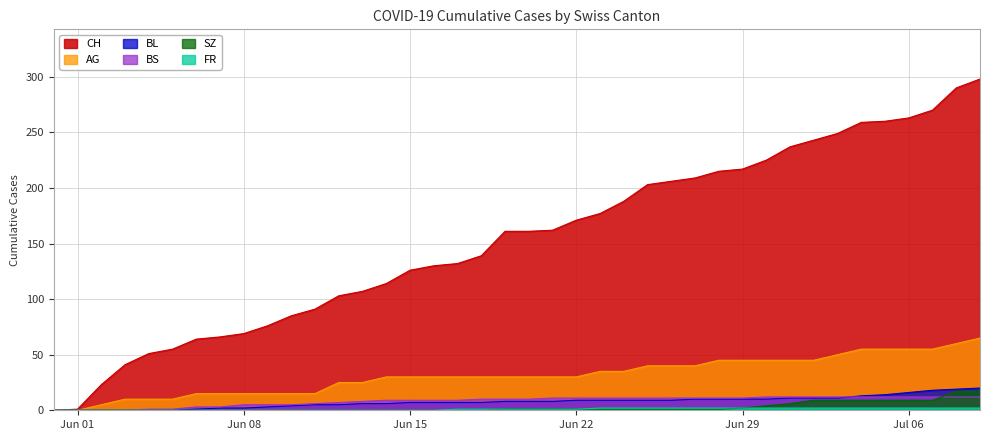

Which series has the largest total across all categories?

CH